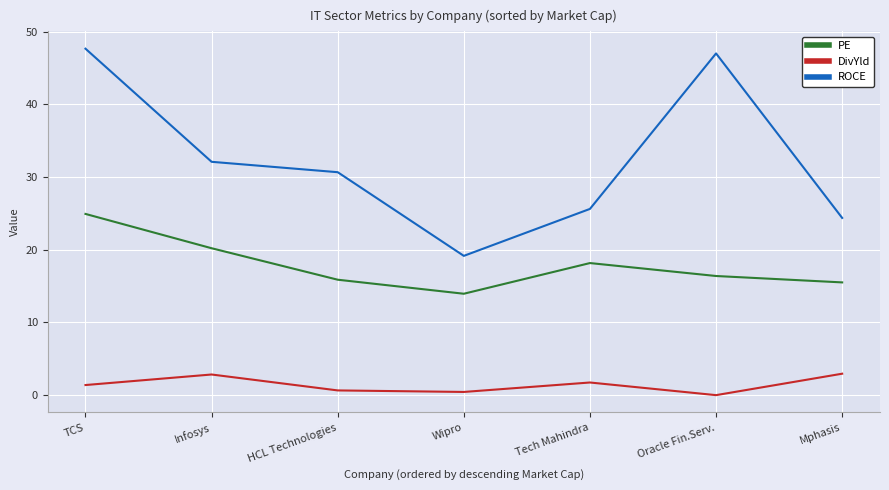

The value of PE at Tech Mahindra is 6.8. True or false?

False